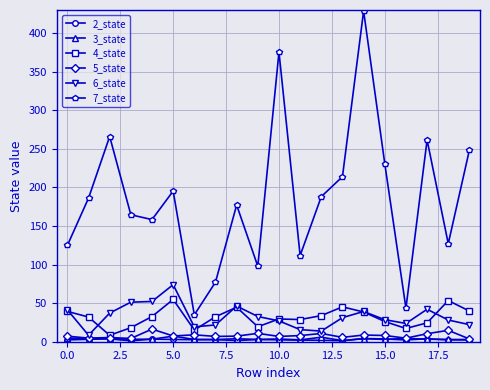

What is the highest value of the 6_state series?

74.0